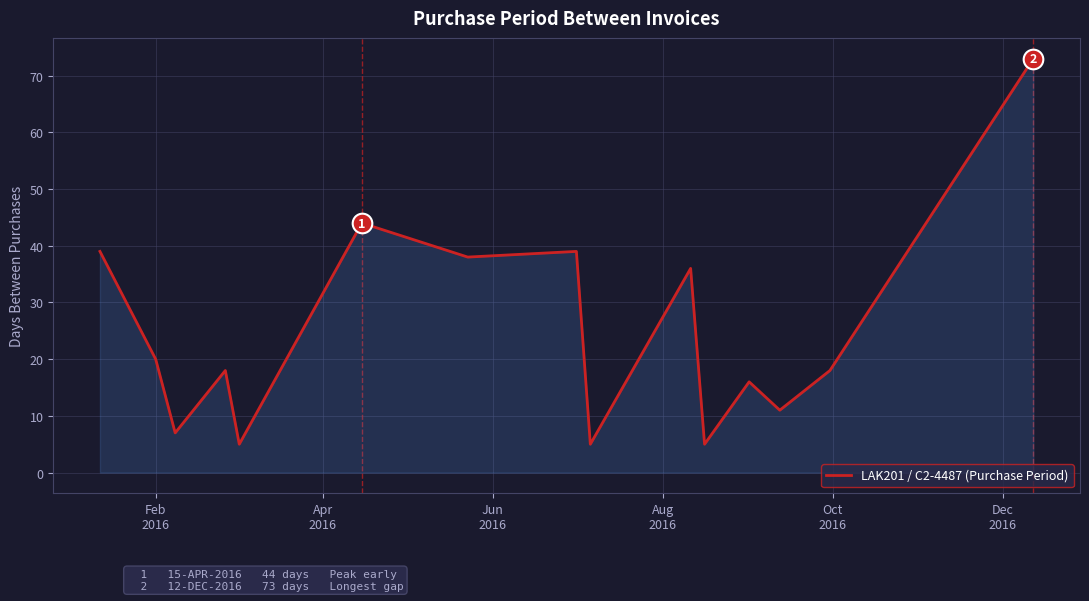

What is the smallest value displayed?

5